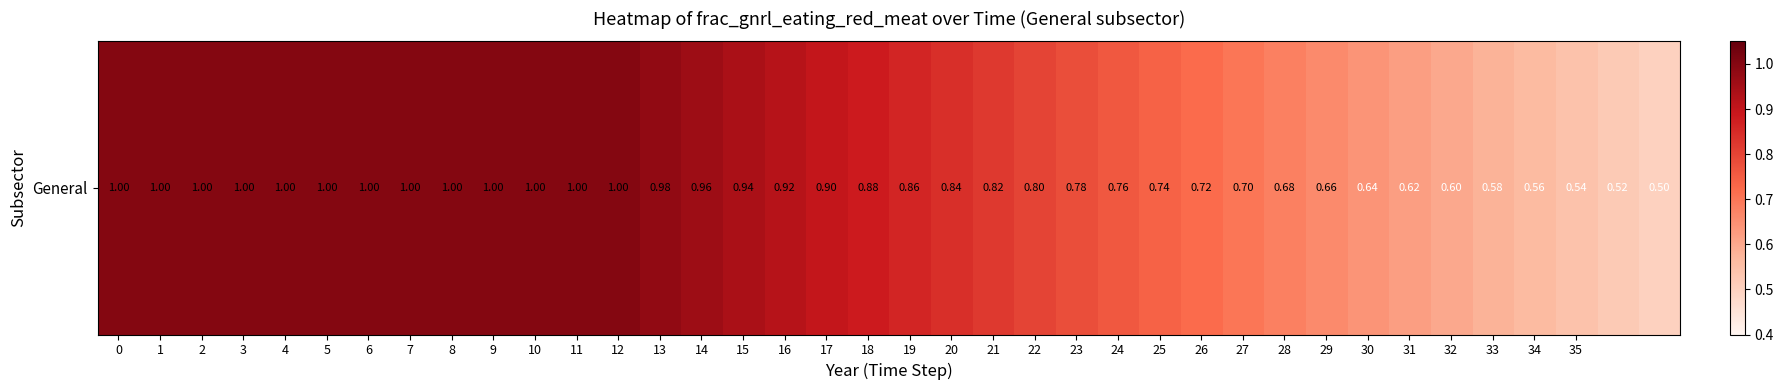

Reading left to right, what are all the values shown in this chart?

0=1.0	1=1.0	2=1.0	3=1.0	4=1.0	5=1.0	6=1.0	7=1.0	8=1.0	9=1.0	10=1.0	11=1.0	12=1.0	13=1.0	14=1.0	15=0.9	16=0.9	17=0.9	18=0.9	19=0.9	20=0.8	21=0.8	22=0.8	23=0.8	24=0.8	25=0.7	26=0.7	27=0.7	28=0.7	29=0.7	30=0.6	31=0.6	32=0.6	33=0.6	34=0.6	35=0.5	36=0.5	37=0.5